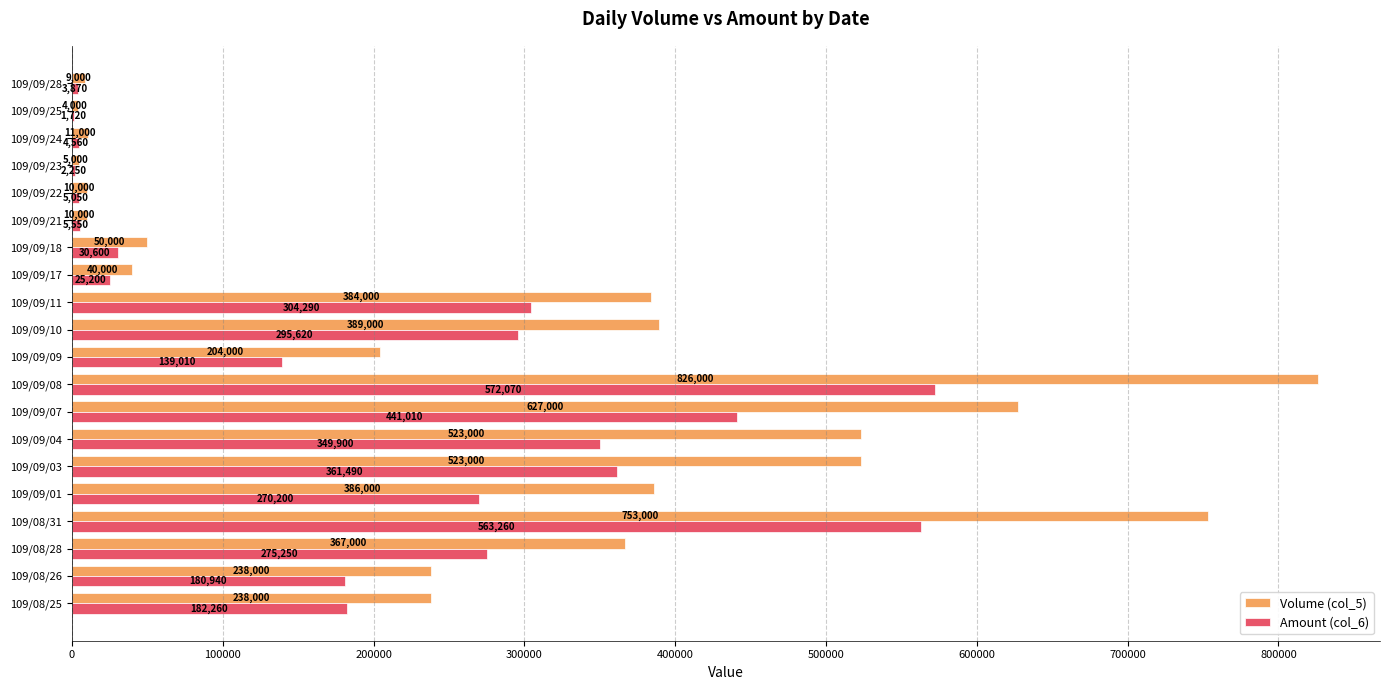

True or false: Volume (col_5) has a value of 10000 at 109/09/21.

True